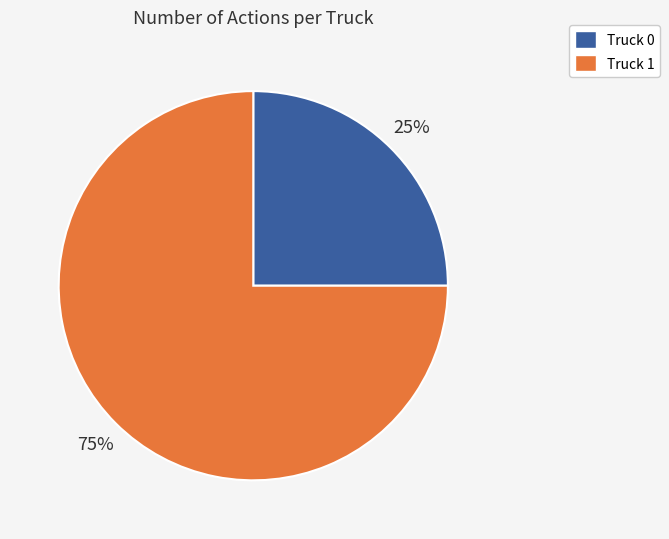

Which has a higher value, Truck 1 or Truck 0?

Truck 1